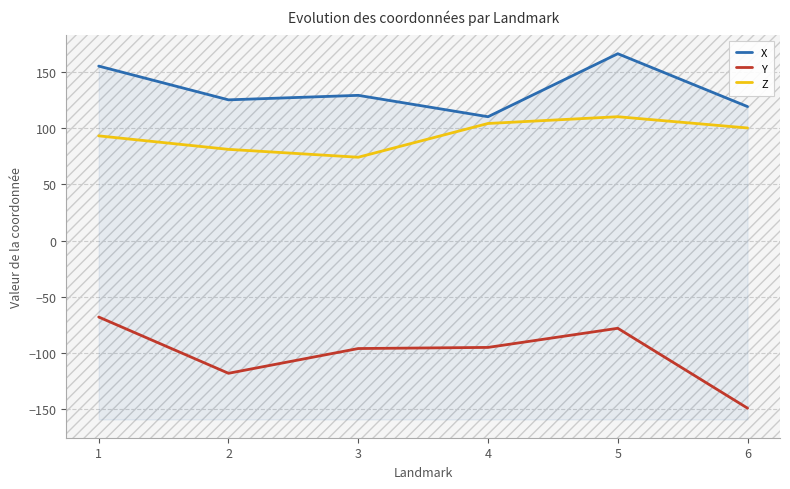

Count the Y values in the range -118 to -78.

4